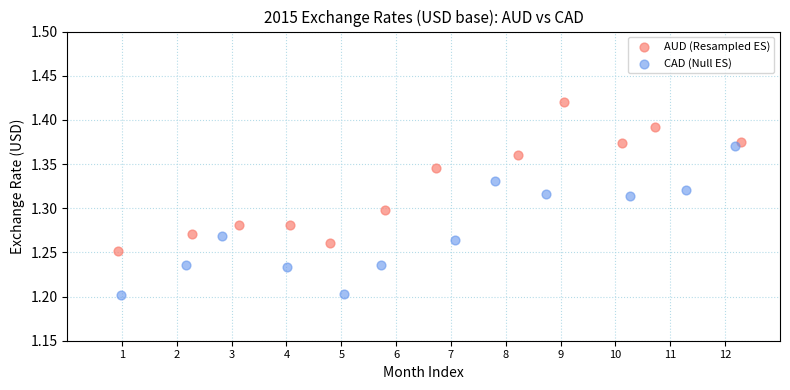

Which series contains the highest Y value?

AUD (Resampled ES)